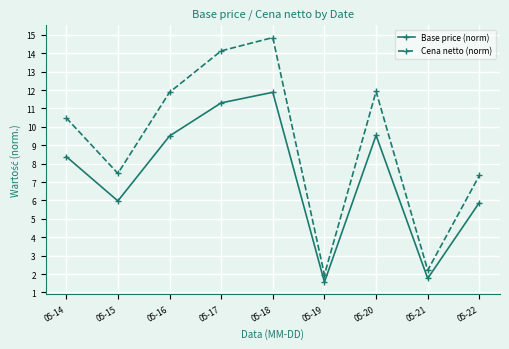

How many interior local valleys does the Base price (norm) series have?

3